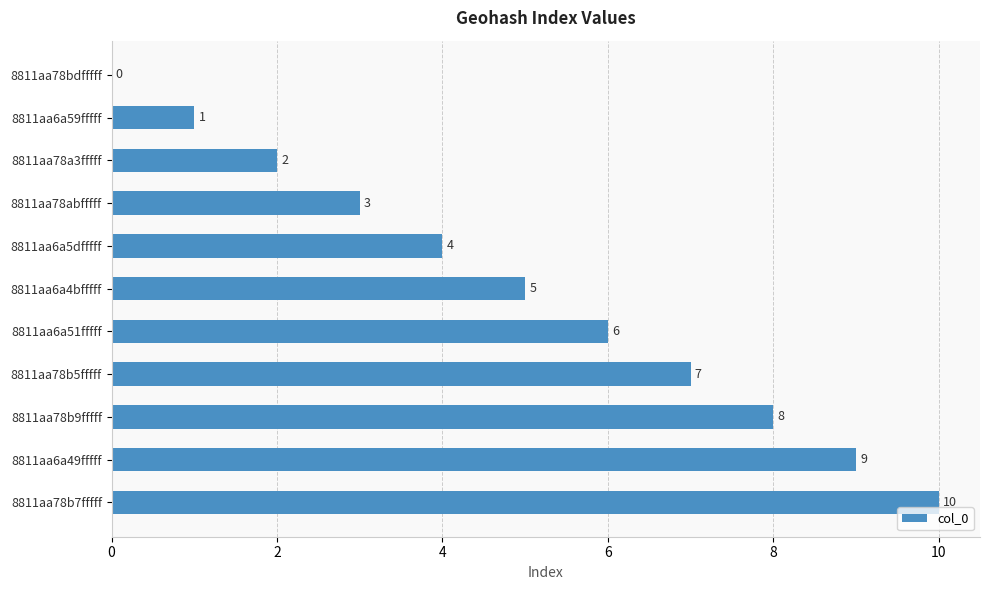

Between 8811aa78abfffff and 8811aa6a49fffff, which is larger?

8811aa6a49fffff